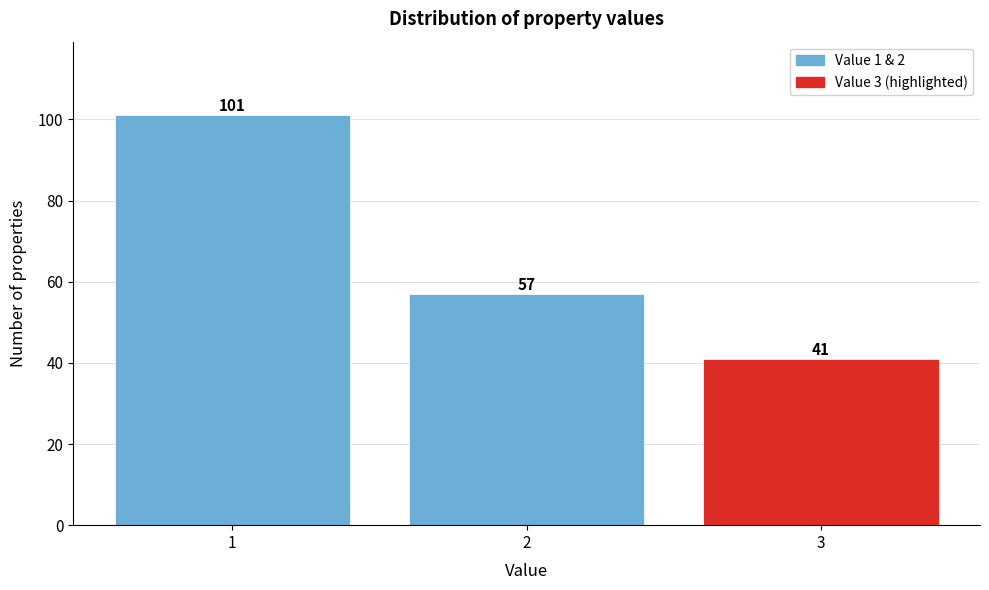

Reading left to right, what are all the values shown in this chart?

101	57	41